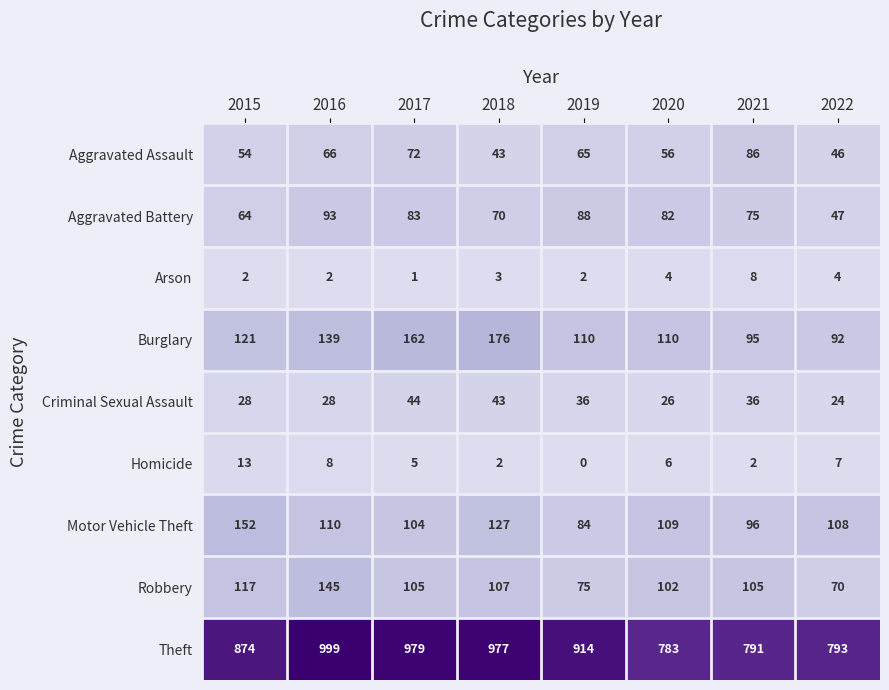

At how many categories does at least one series exceed 15?

8